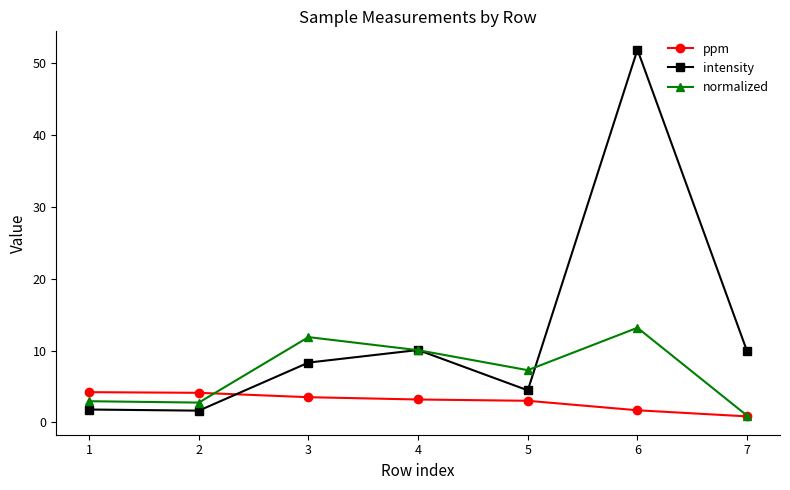

How many times do ppm and intensity cross each other?

1